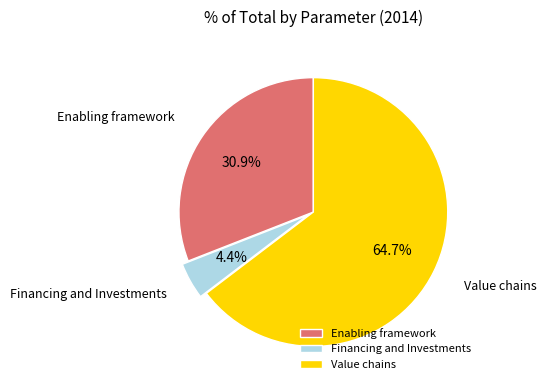

Rank the categories by value from lowest to highest.

Financing and Investments, Enabling framework, Value chains